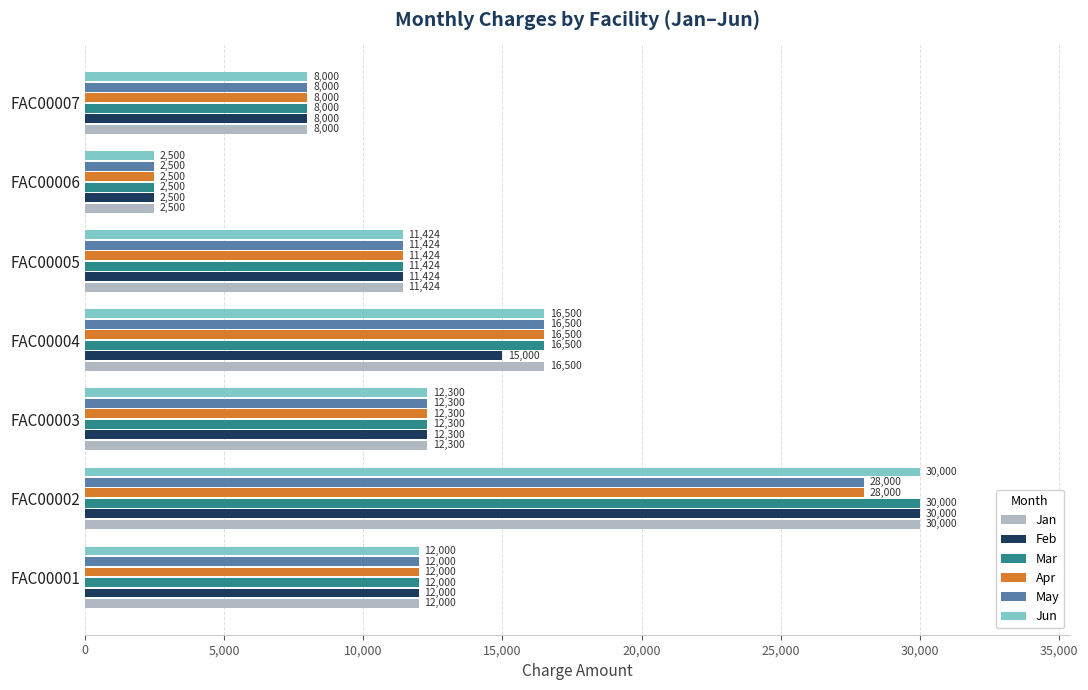

True or false: Apr has a value of 8214 at FAC00001.

False